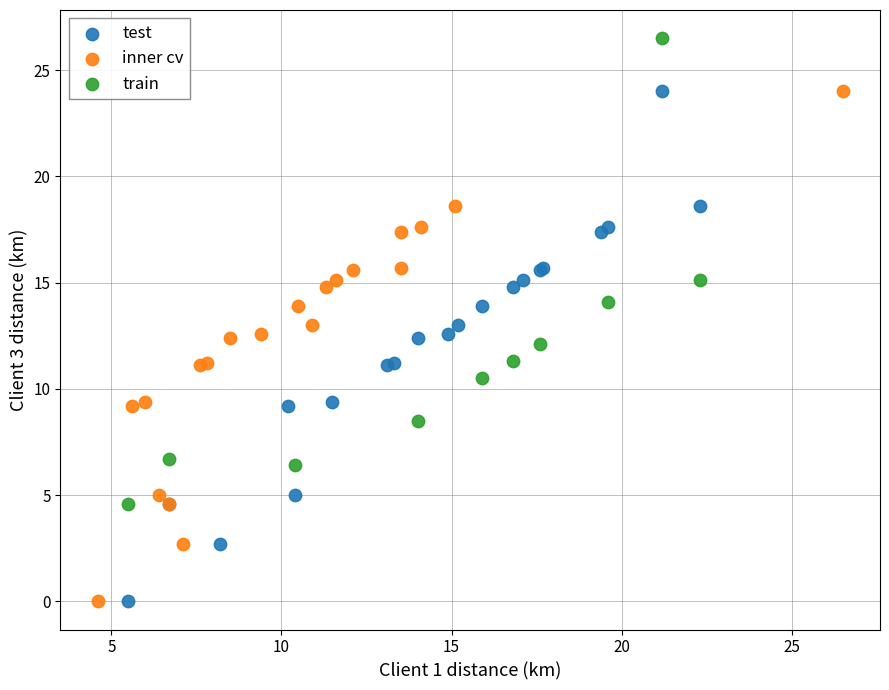

Which series reaches the maximum Y coordinate?

train